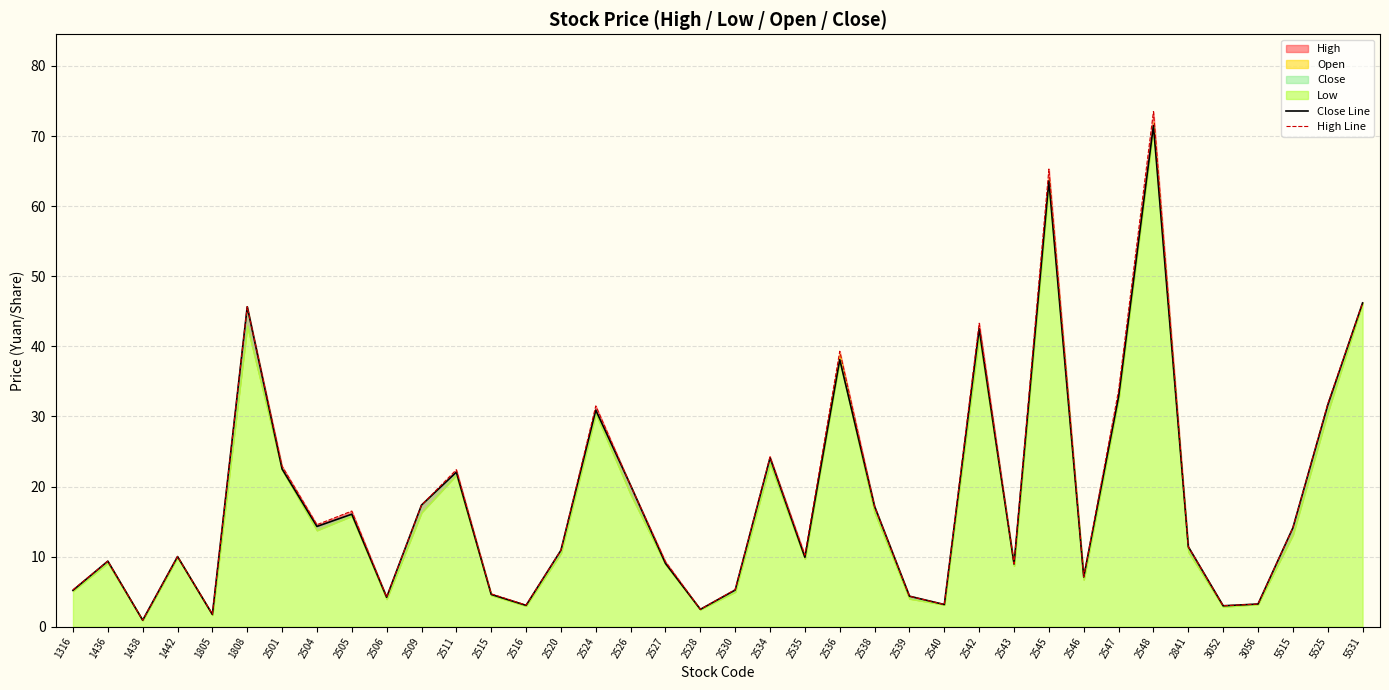

What value does the High Line series have at 2545?

65.3